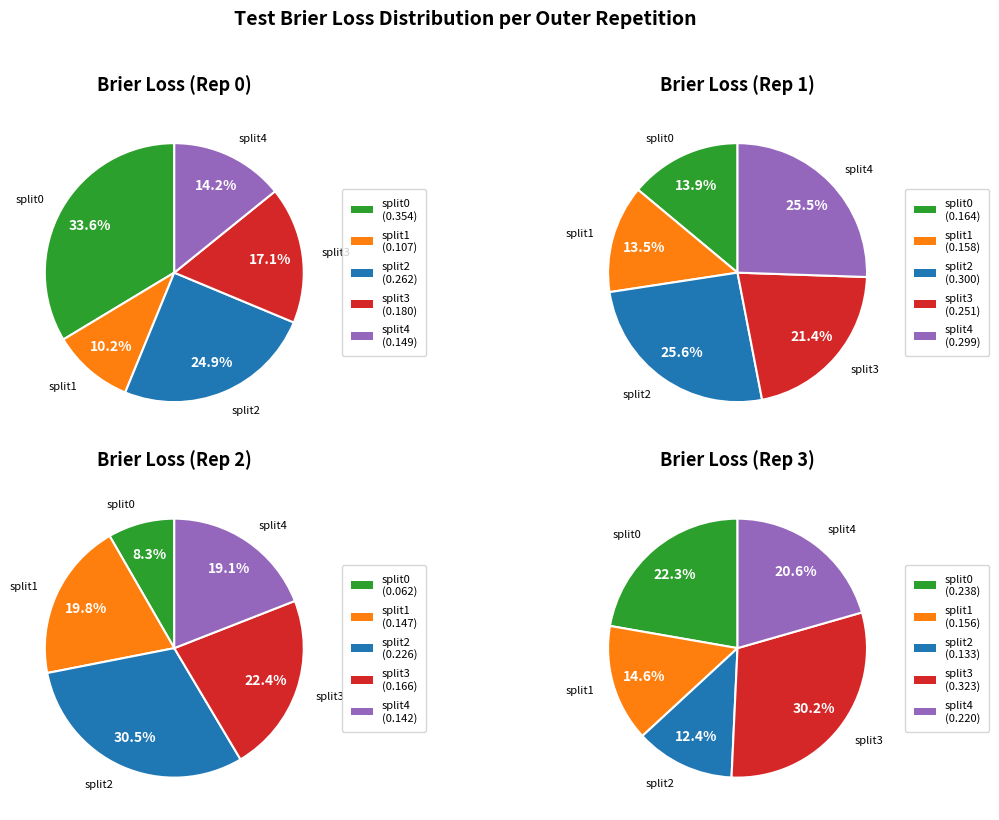

Count the number of slices in the pie.

5